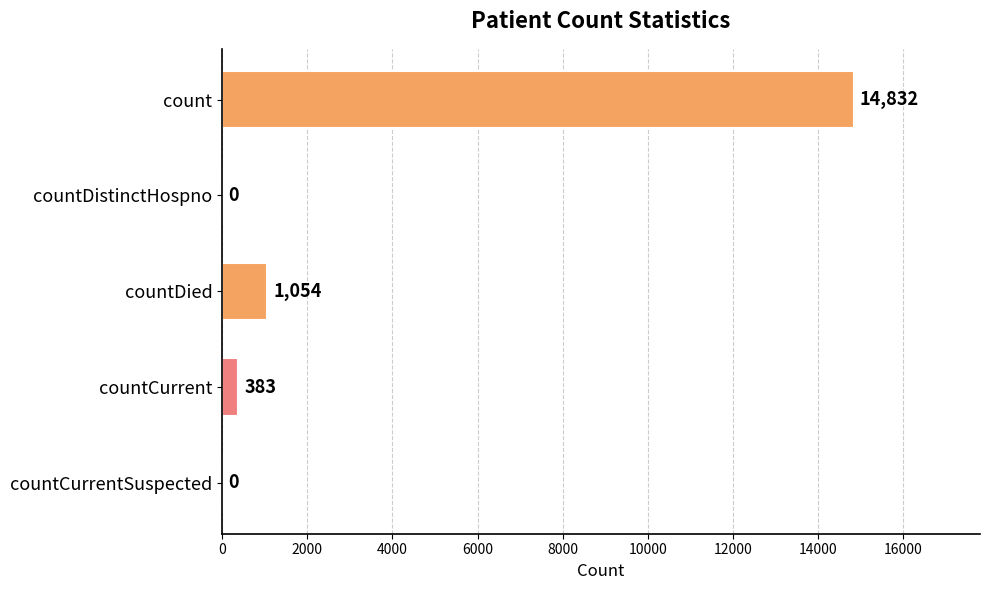

The value at countCurrentSuspected is 0. True or false?

True